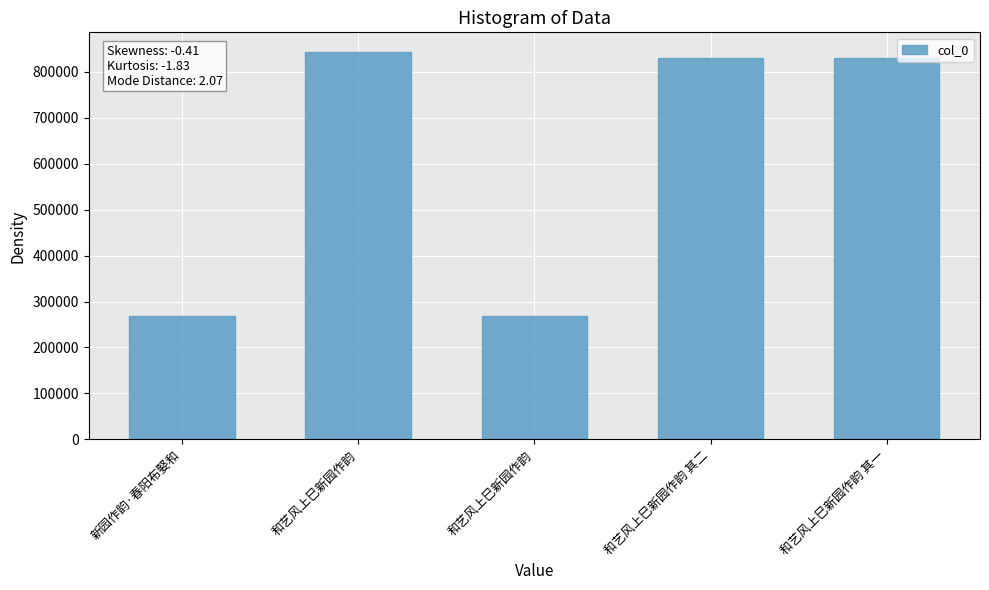

True or false: the data shows 268532 at 和艺风上巳新园作韵.

True